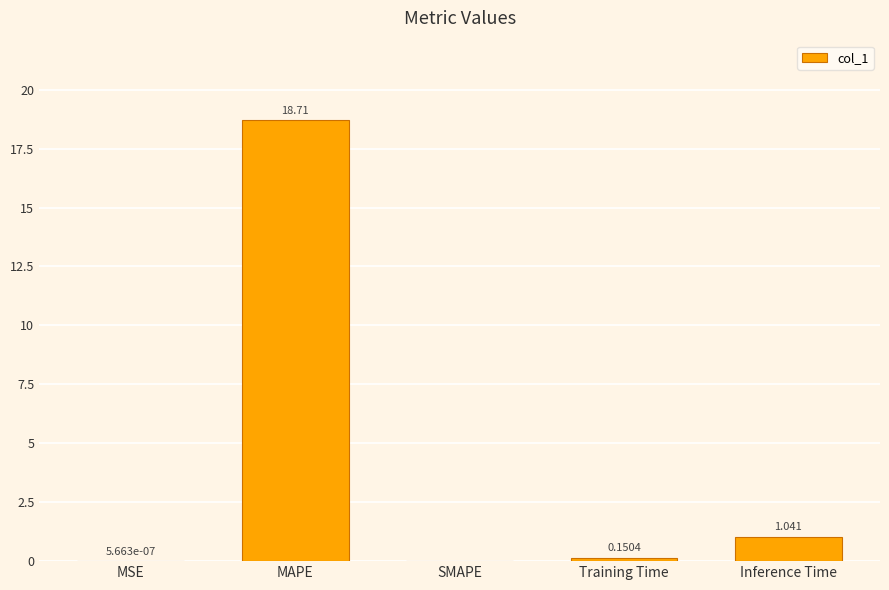

How many values exceed 0?

4